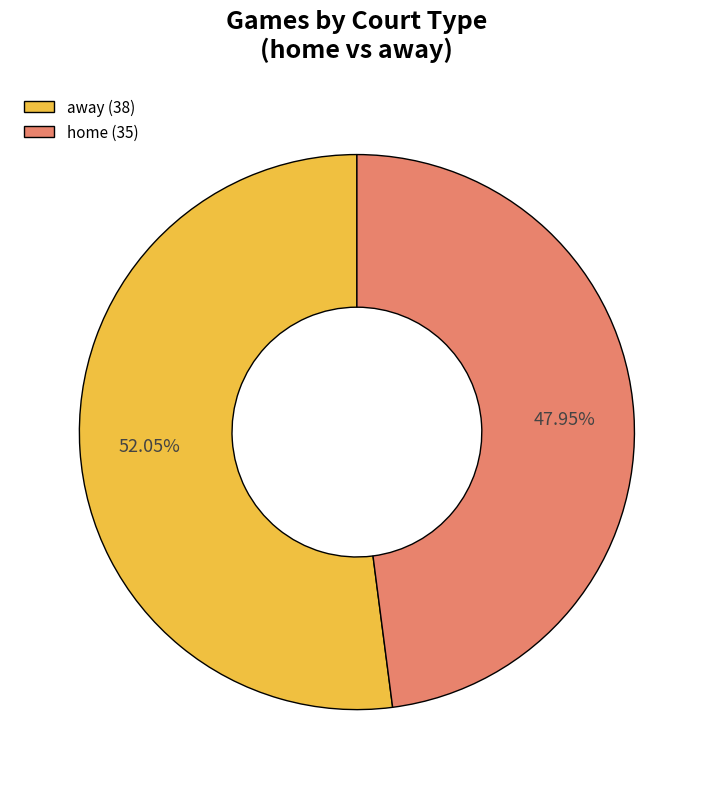

What is the ratio of the value at away (38) to the value at home (35)?

1.1